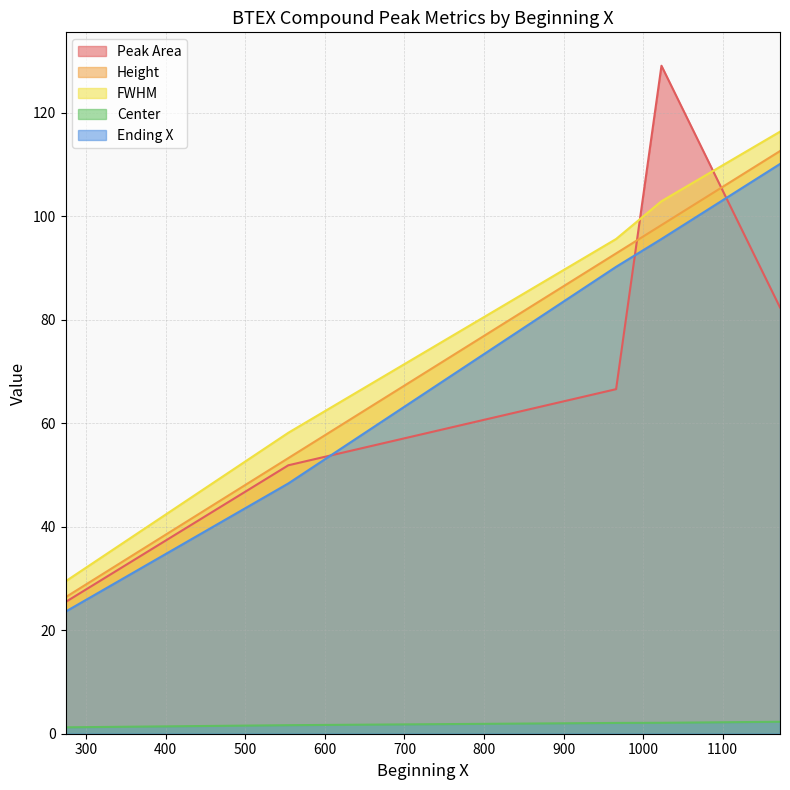

Does the chart display data point markers on the line(s)?

No